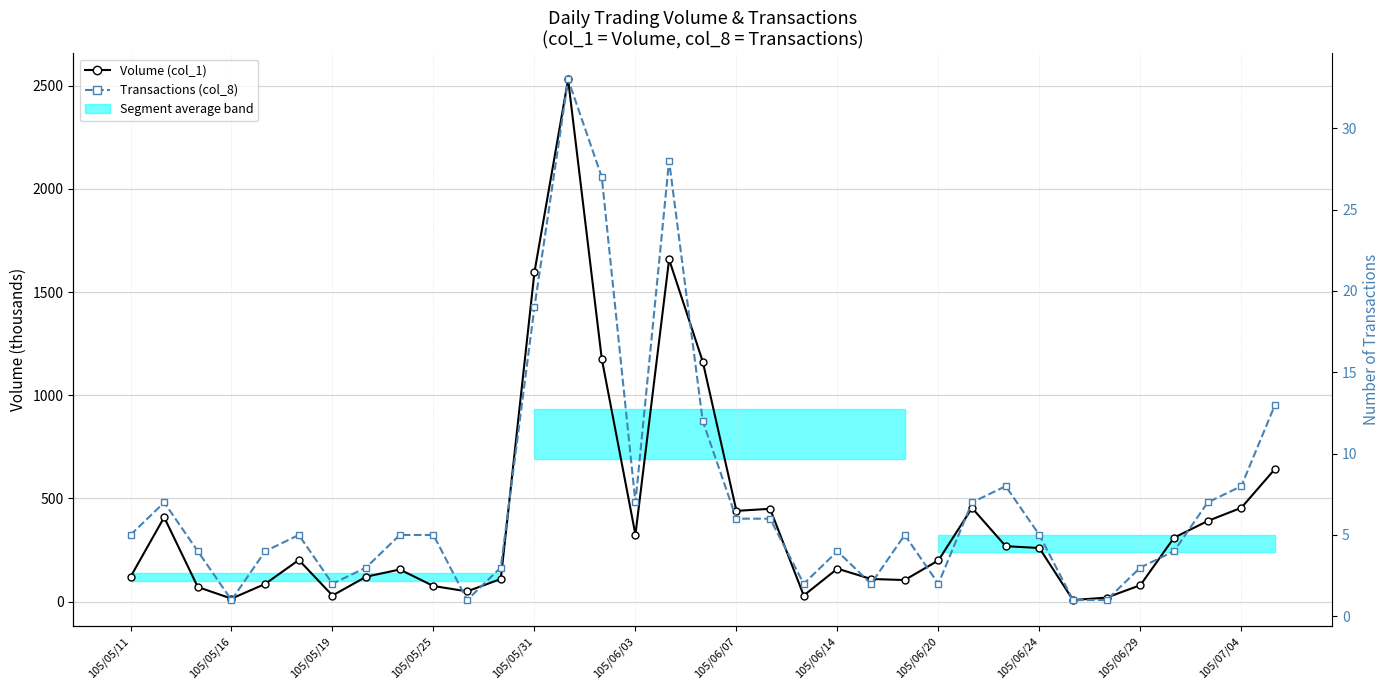

How many lines are shown in the chart?

2